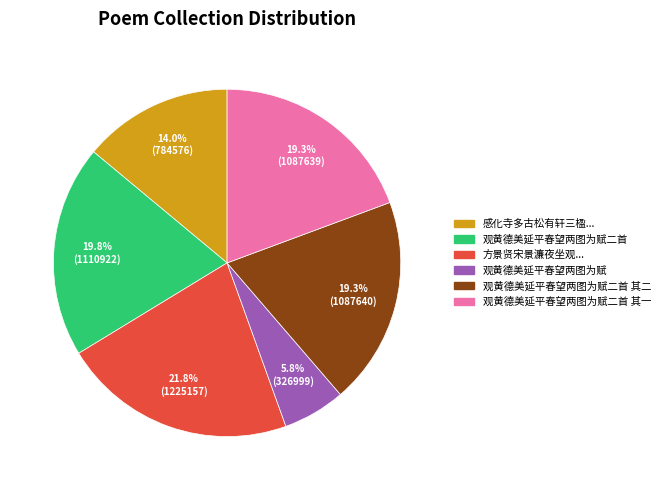

Is there any slice that represents more than half of the pie?

No